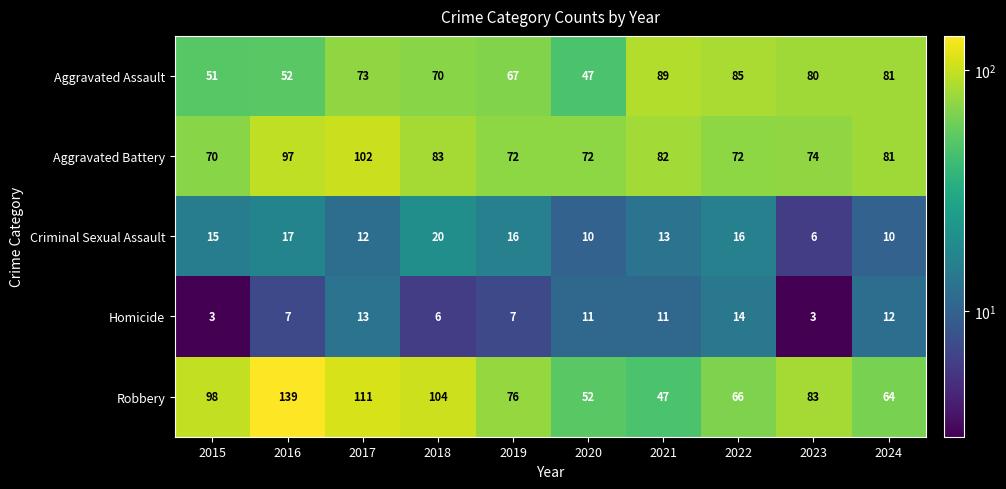

How many data points in Aggravated Assault are less than 73?

5